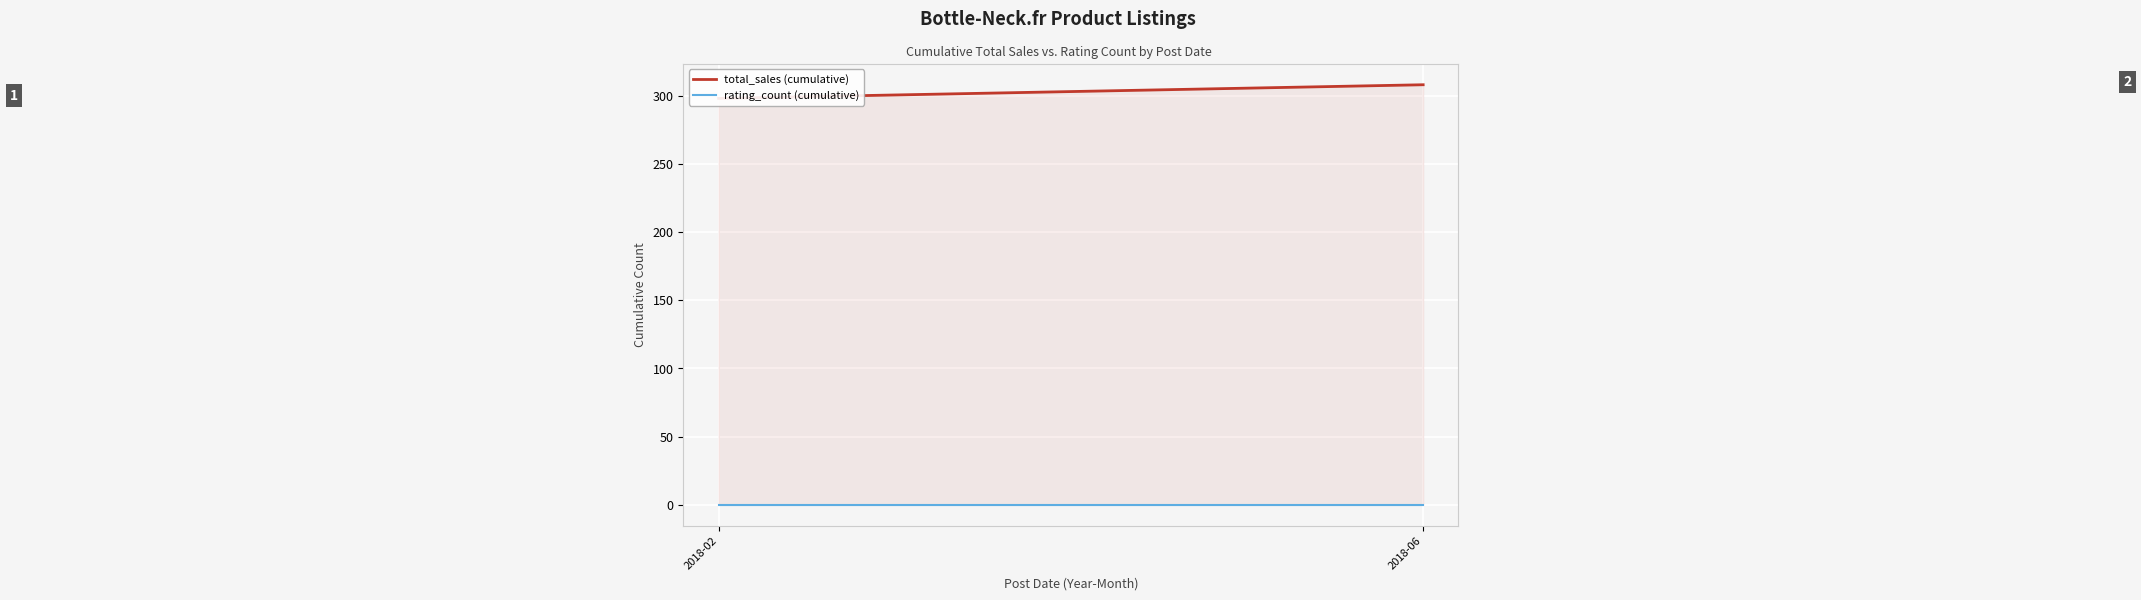

At which label does total_sales (cumulative) reach its minimum?

2018-02